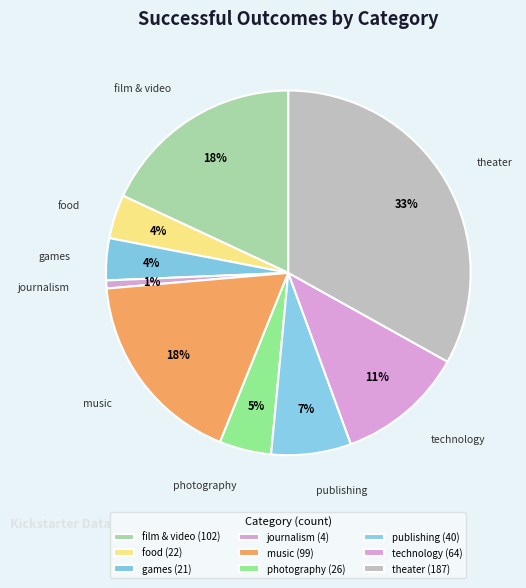

How much of the chart is everything except music?

82.5%